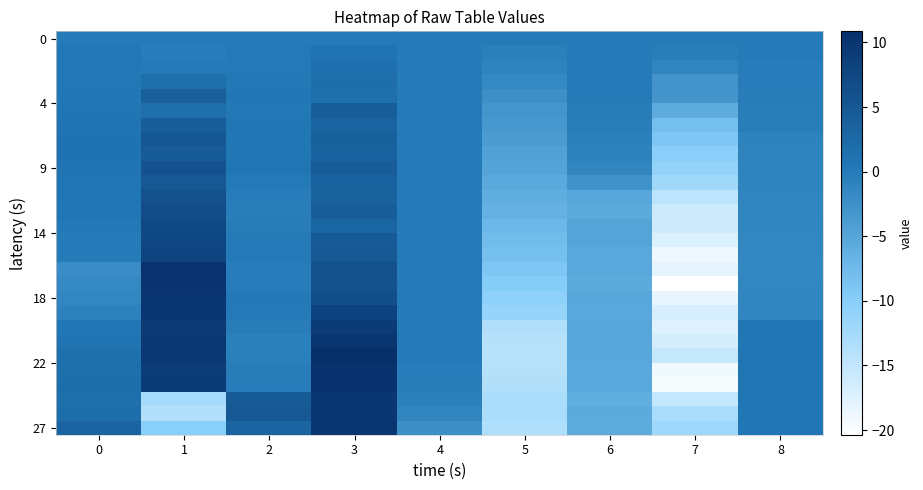

What is the greatest value displayed?

10.9